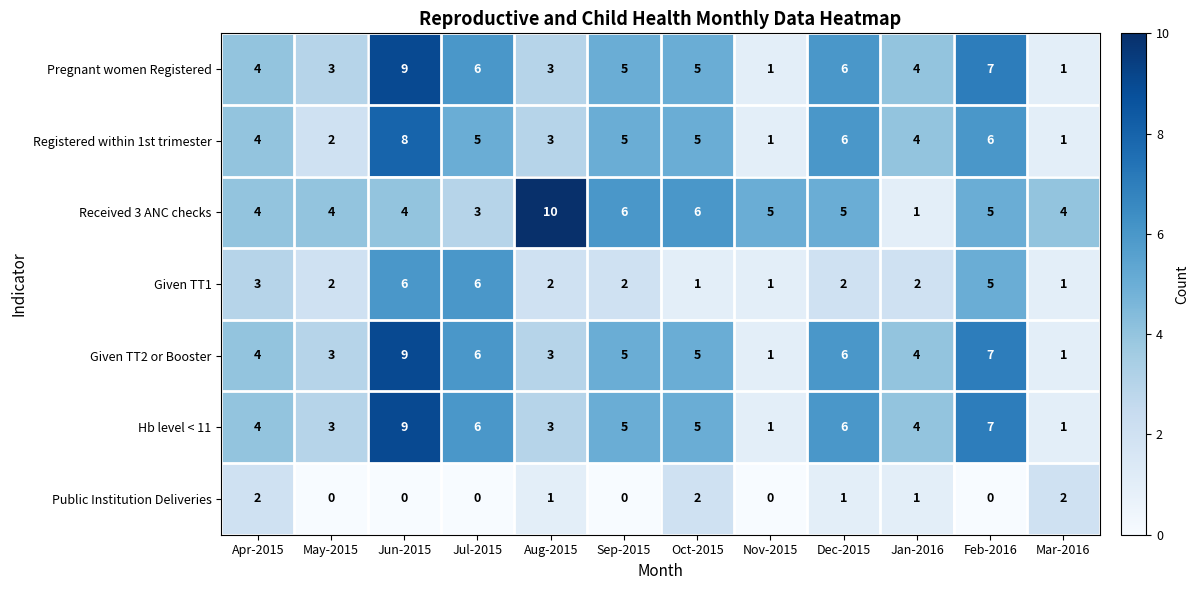

What value does the Received 3 ANC checks series have at Dec-2015?

5